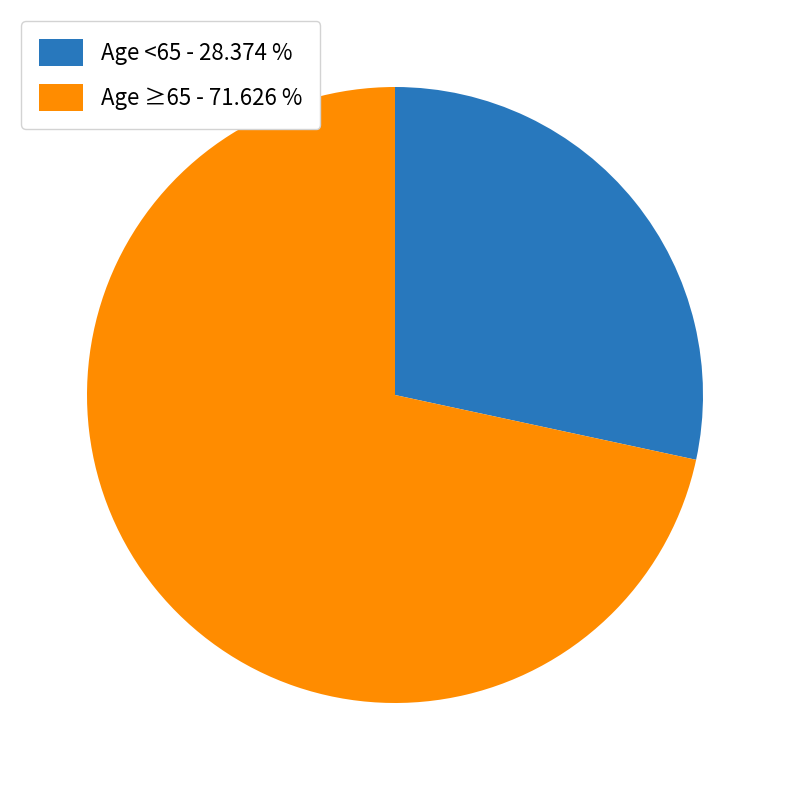

Rank the categories by value from highest to lowest.

Age ≥65 - 71.626 %, Age <65 - 28.374 %